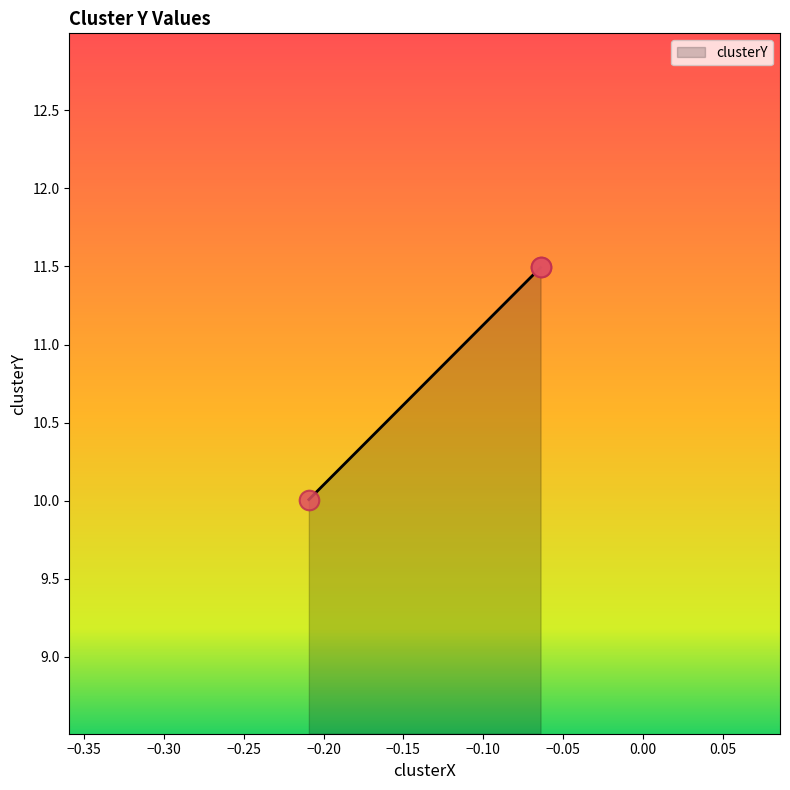

What is the ratio of the value at woody 06-23-2022.mat to the value at woody 09-12-2022.mat?

0.9